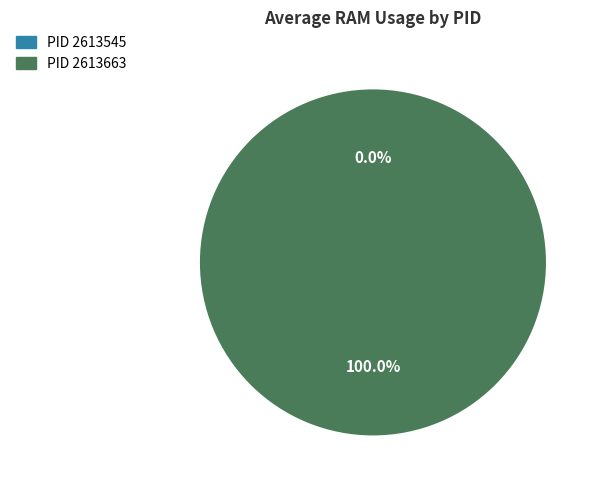

To the nearest percent, what is the difference between the largest and smallest slice percentages?

100%